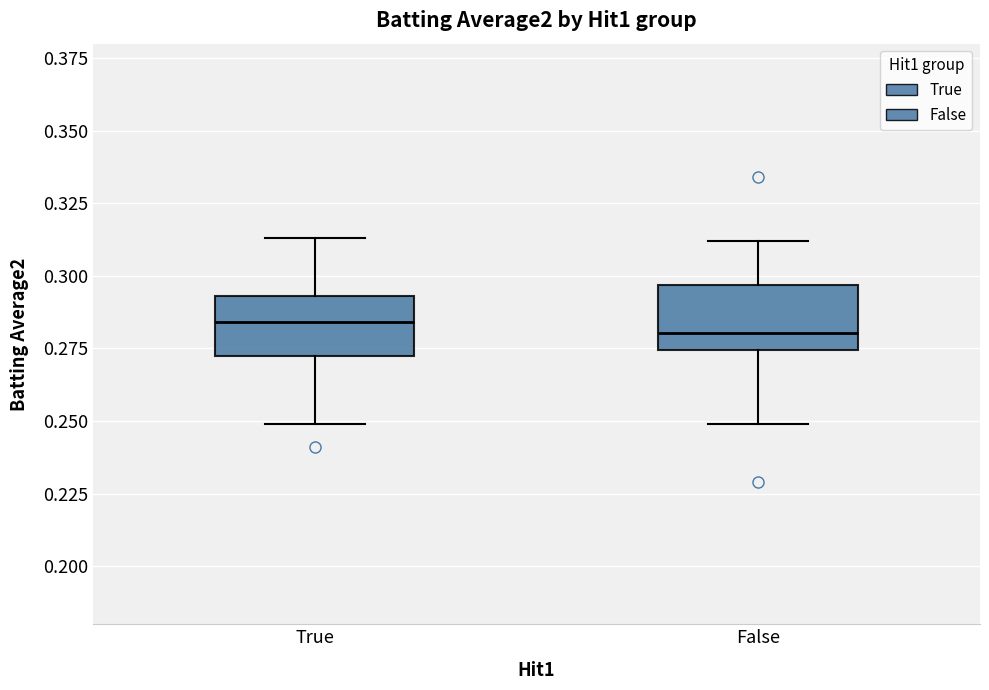

Reading left to right, transcribe this box plot: for each box, give where its median line is, the range the box spans, and where its two whiskers end, as read against the y-axis. The values are not printed on the chart, so give them approximately, as read against the axis.

True: median 0.285, box 0.275 to 0.295, whiskers 0.250 to 0.315
False: median 0.280, box 0.275 to 0.295, whiskers 0.250 to 0.310